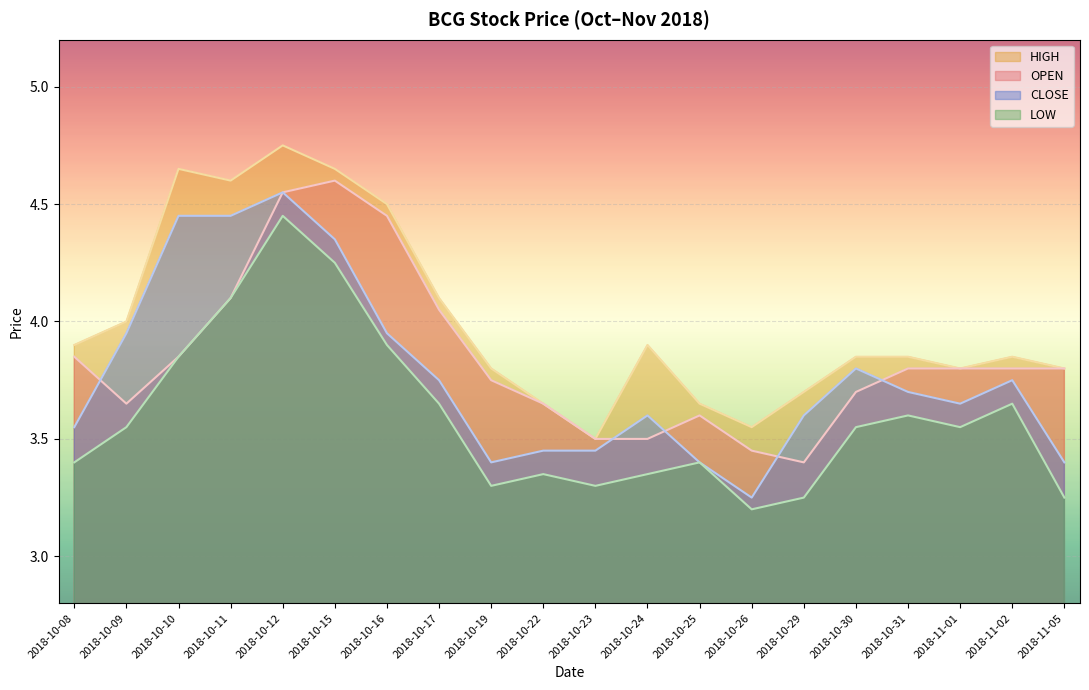

Which has a higher value, 2018-10-10 or 2018-11-02?

2018-10-10